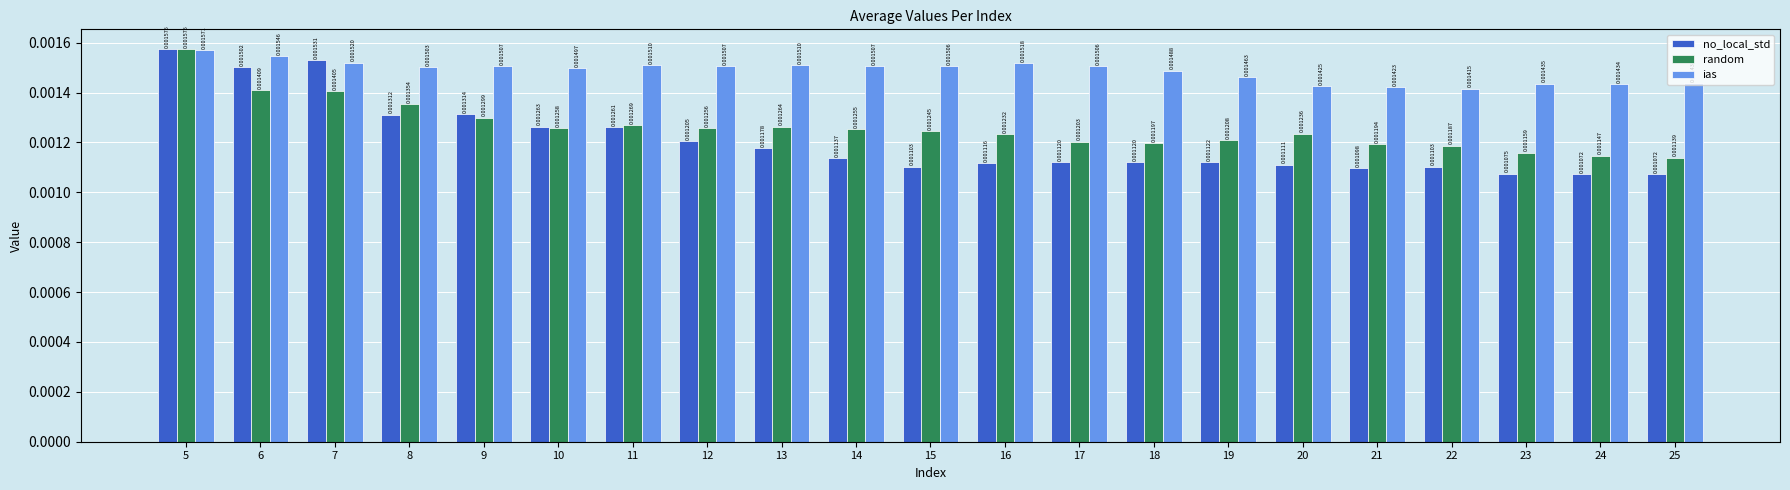

Which series has the widest spread of values?

no_local_std